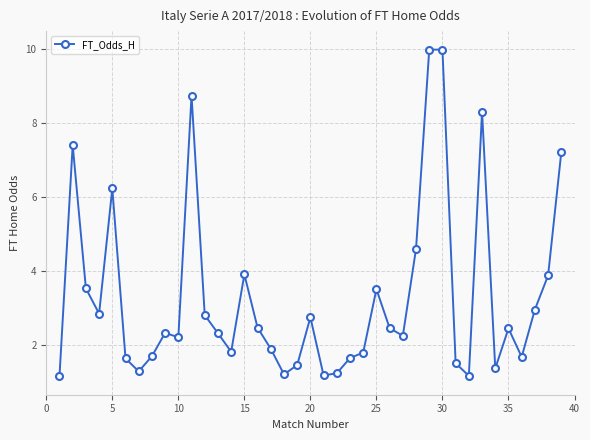

What is the average value?

3.3